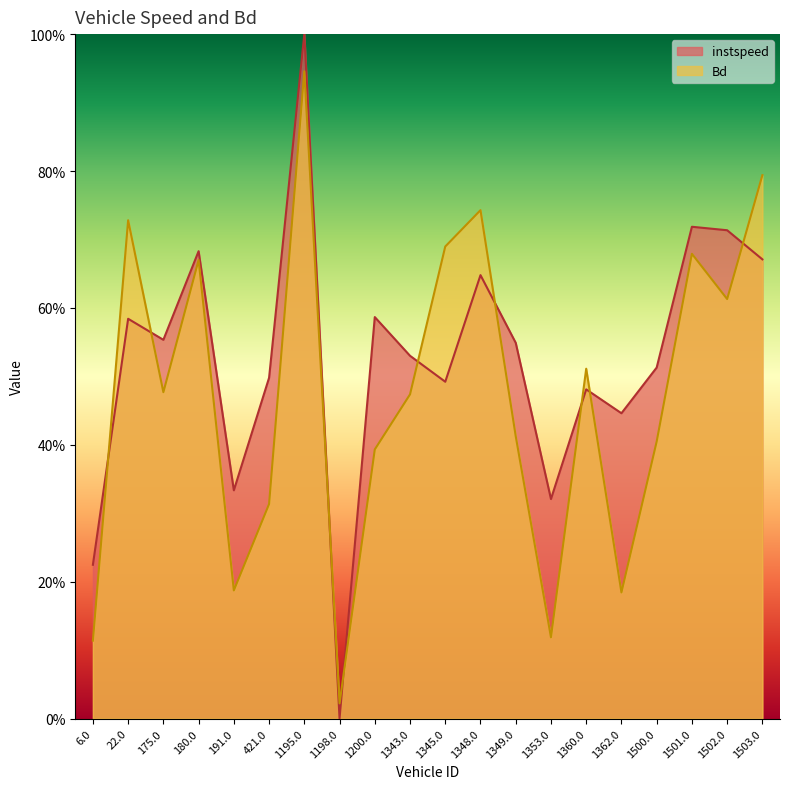

What is the value of the Bd point at the 15th from the left?

0.5